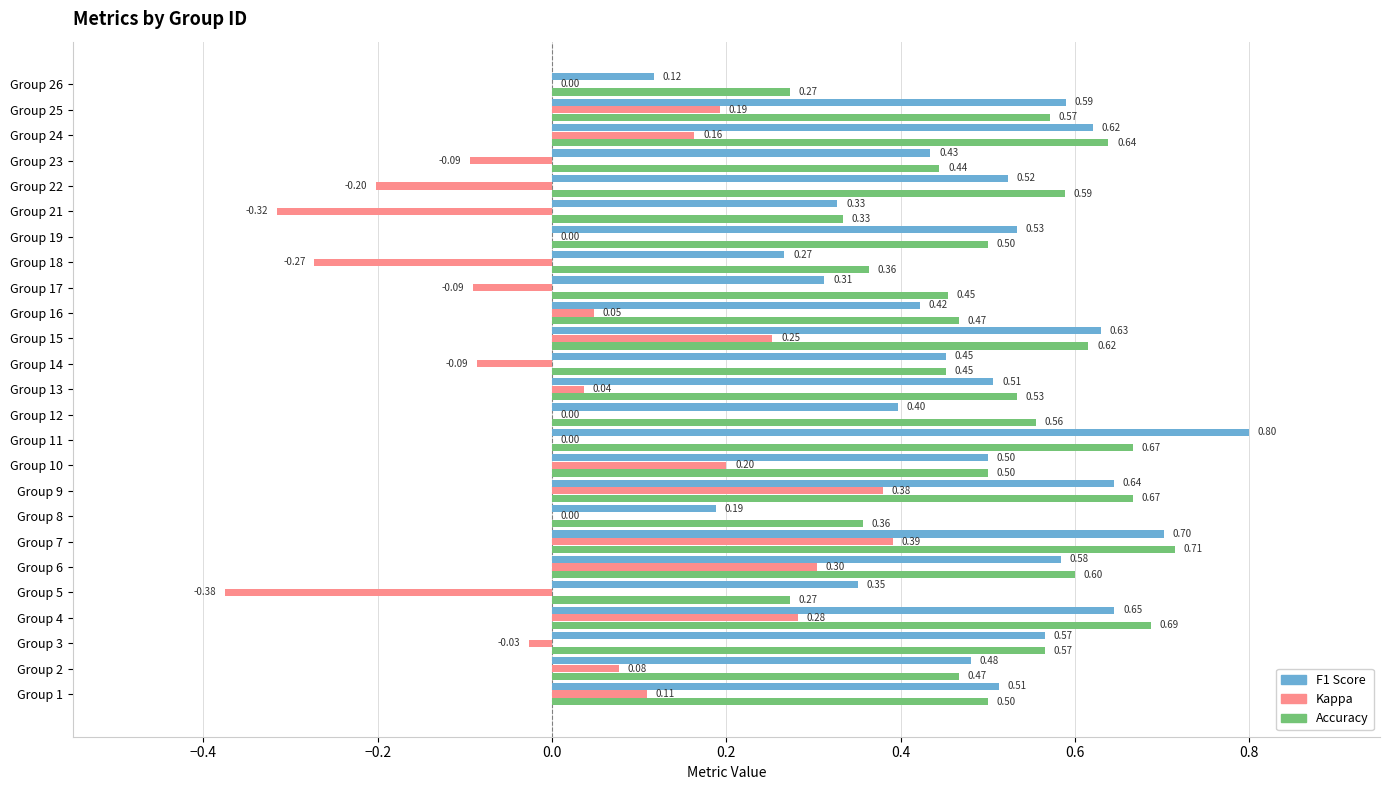

At which category is the sum across all series the highest?

Group 7